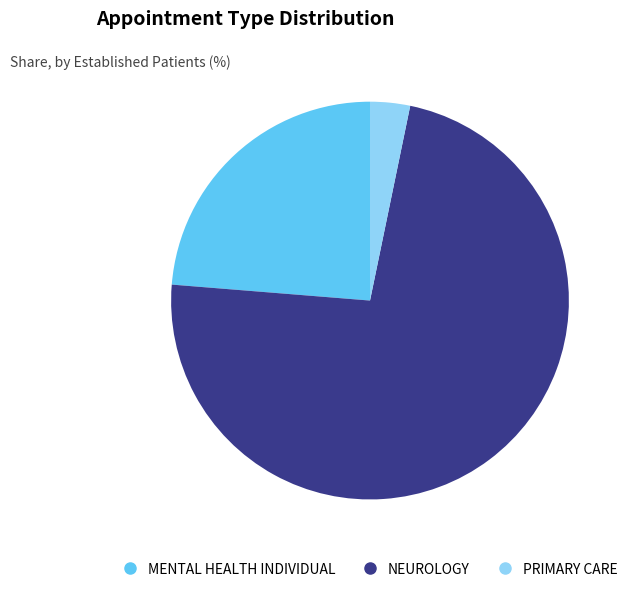

Is there a majority slice in this chart?

Yes